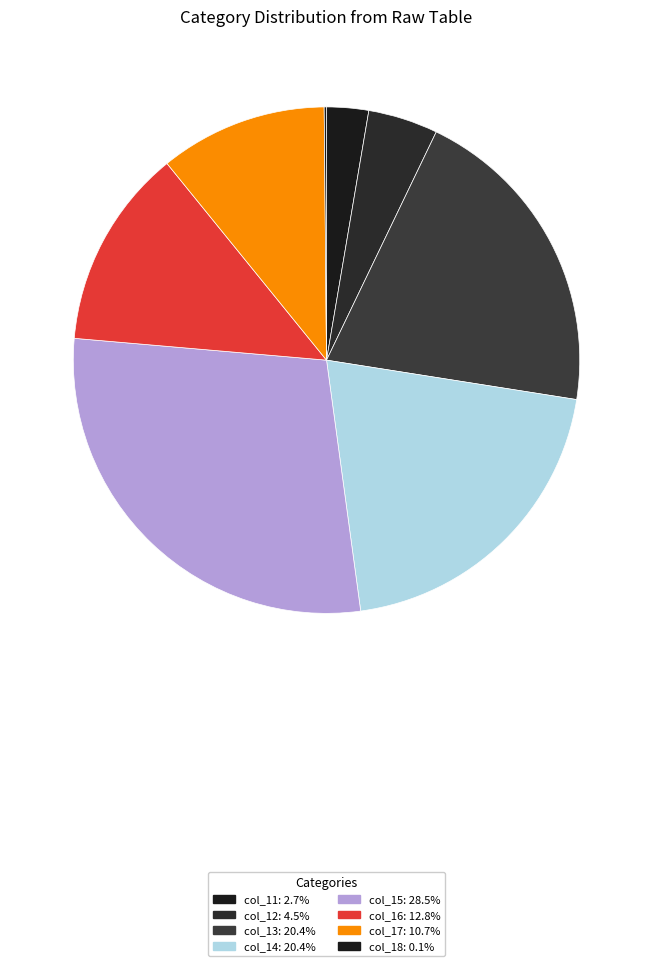

How many slices are in this pie chart?

8